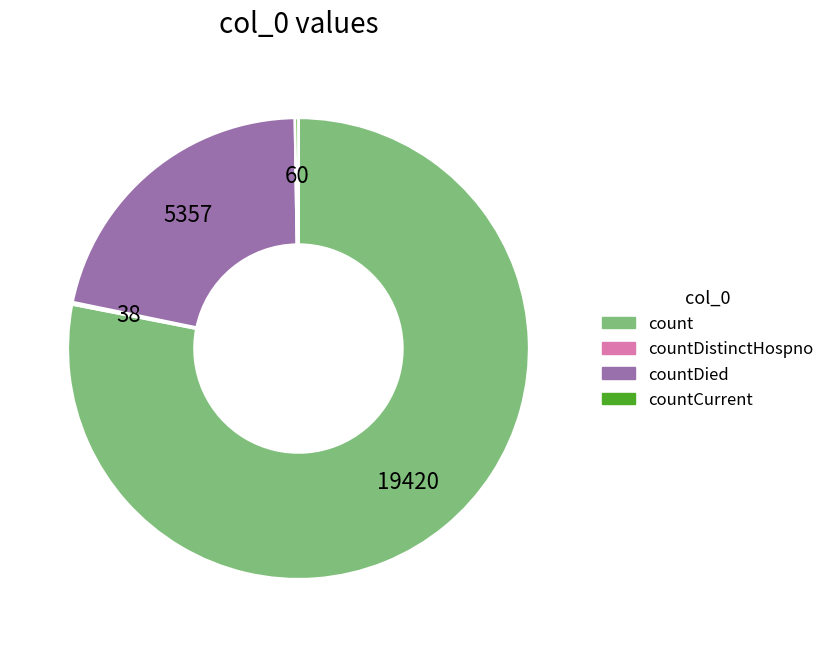

Which category has the biggest portion of the pie?

count